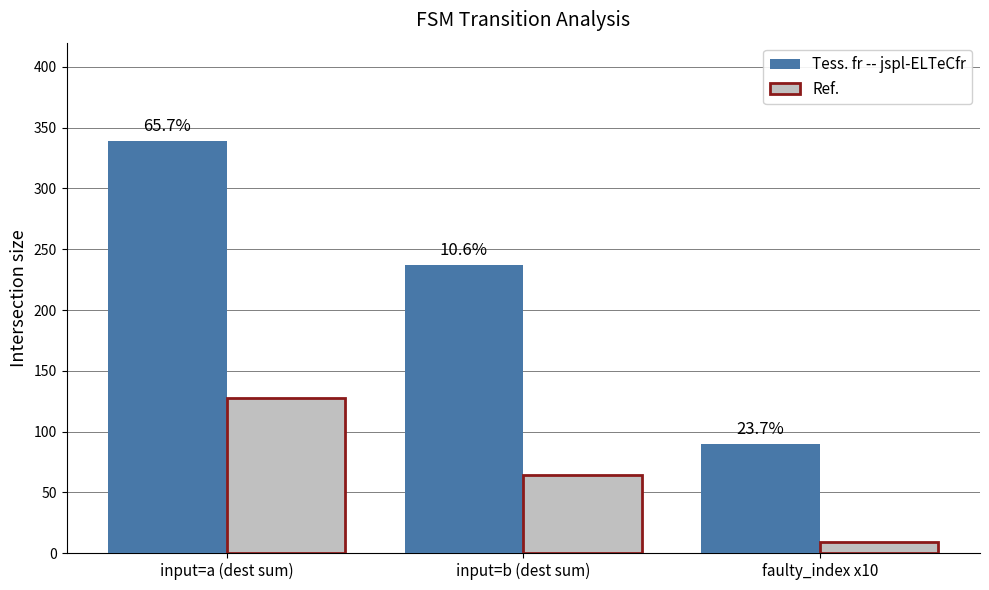

What are all the series names shown in the legend?

Tess. fr -- jspl-ELTeCfr, Ref.